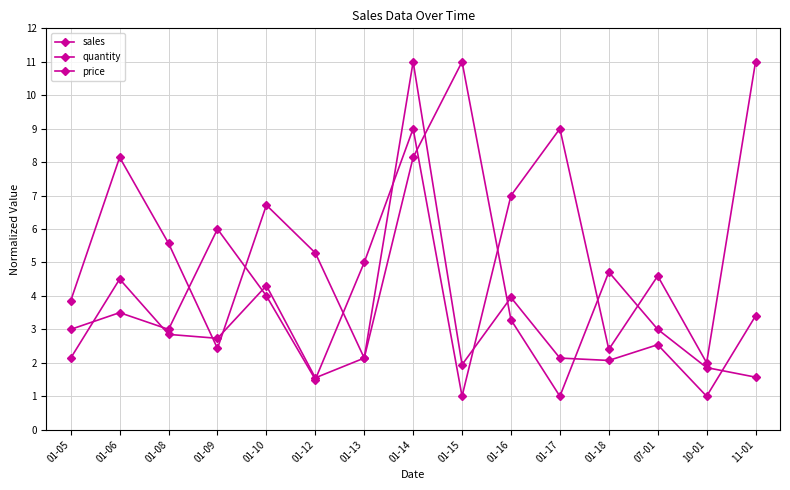

Which series ends up on top after the final intersection of sales and price?

price